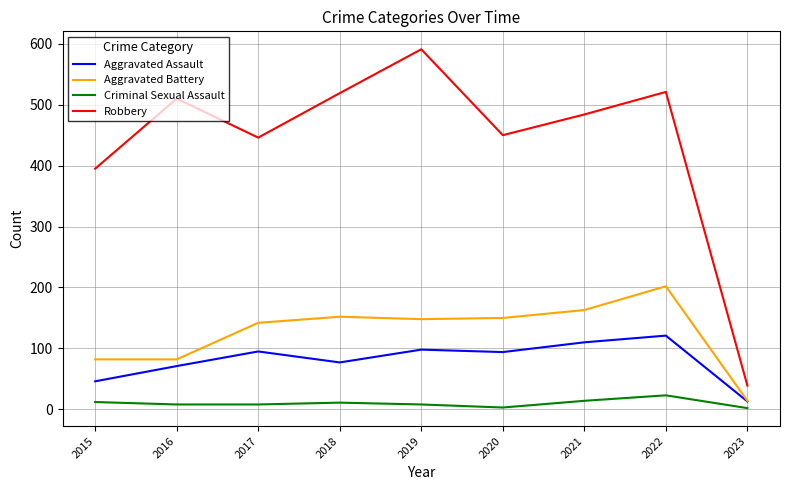

True or false: Robbery and Criminal Sexual Assault intersect in this chart.

False